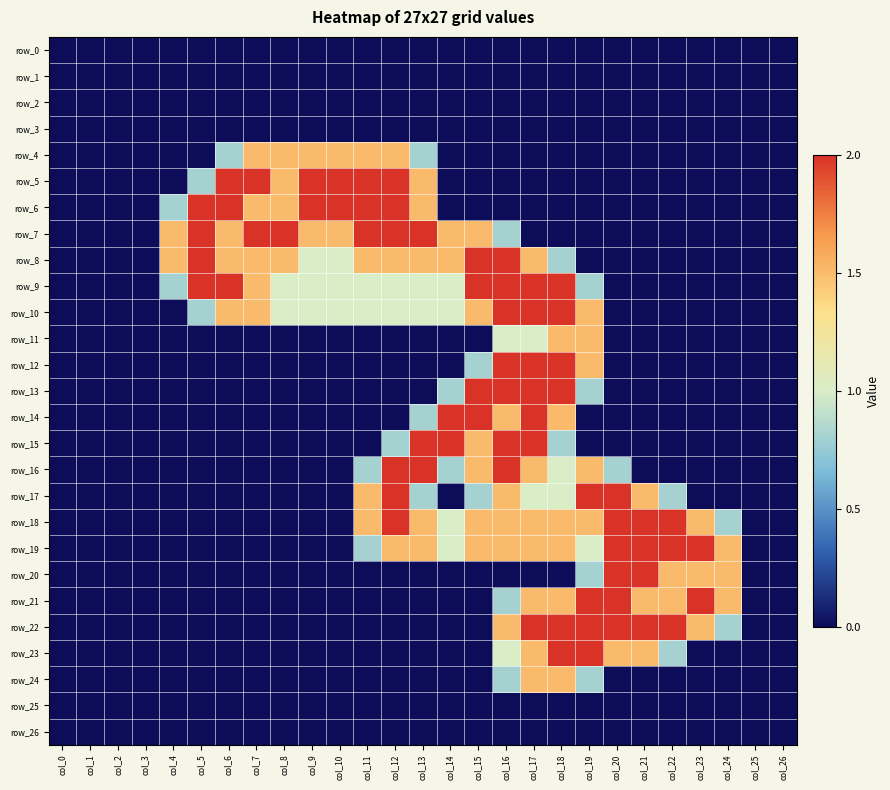

Which series has the widest spread of values?

row_5